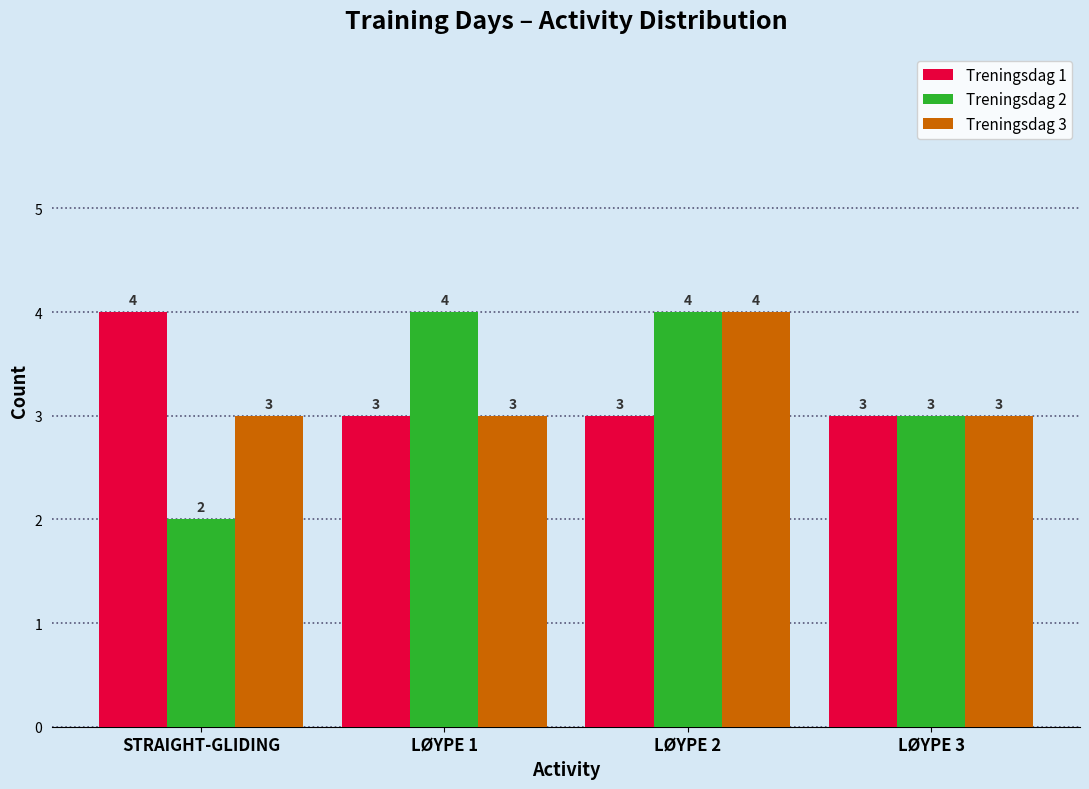

At how many categories does at least one series exceed 2?

4